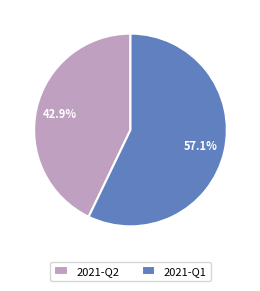

What is the largest slice in the pie chart?

2021-Q1